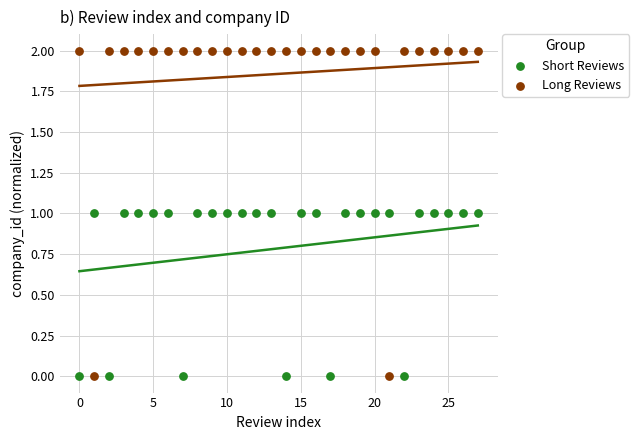

Which series has the widest spread of Y values?

Long Reviews